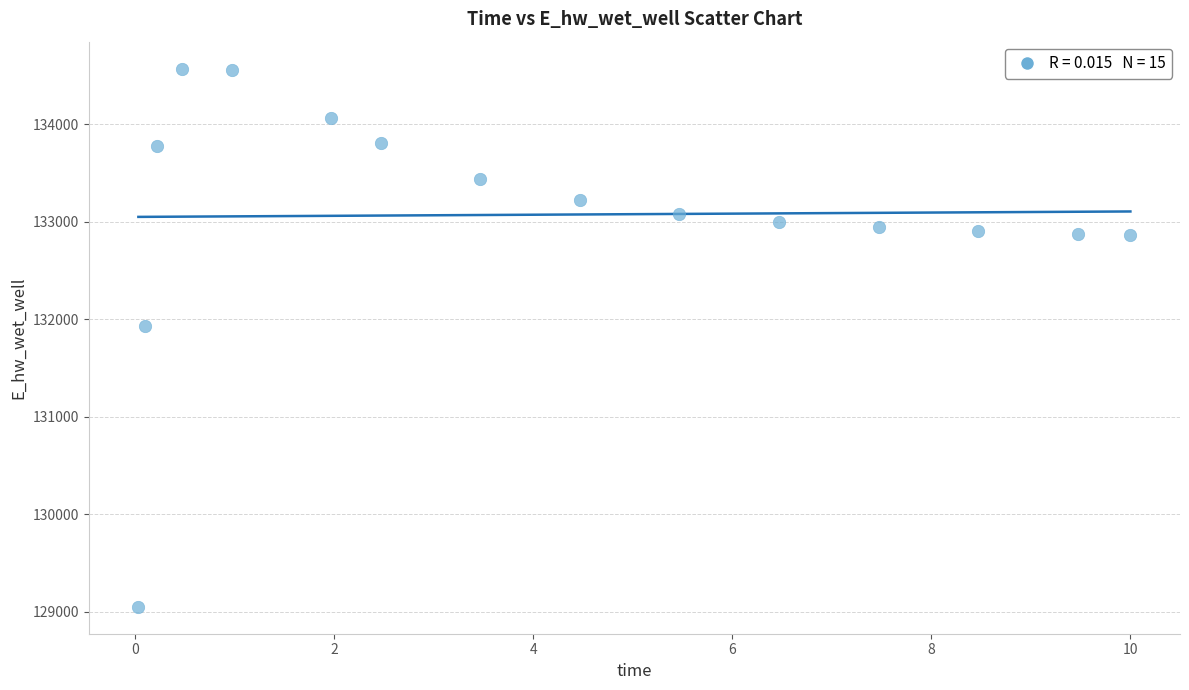

What Y value in the scatter plot is closest to 131808?

131928.8